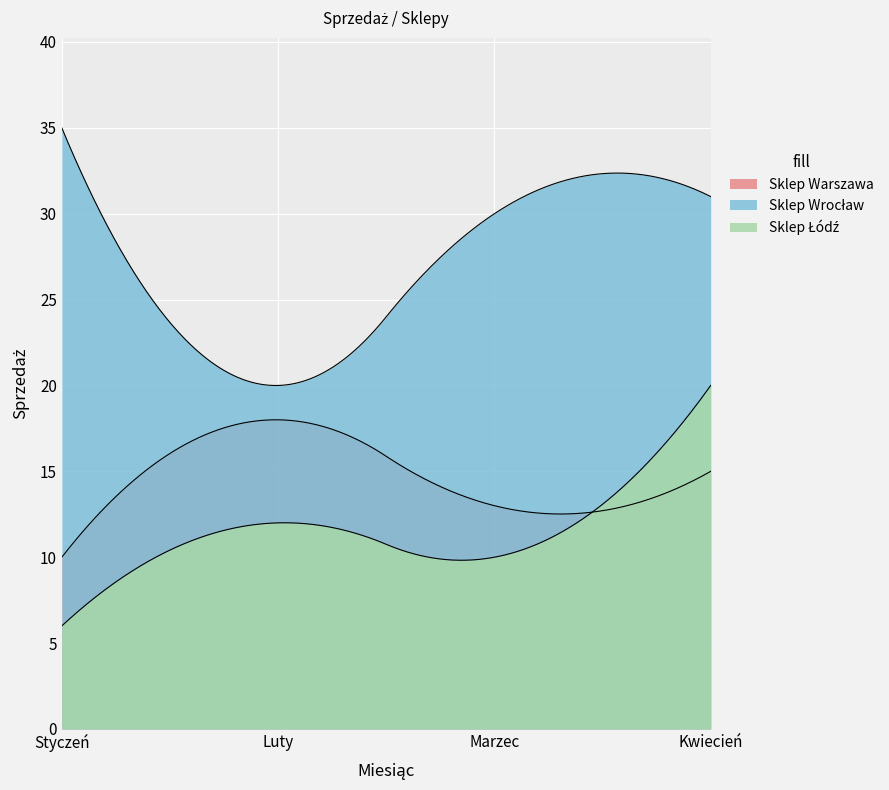

How many series are shown in this chart?

3